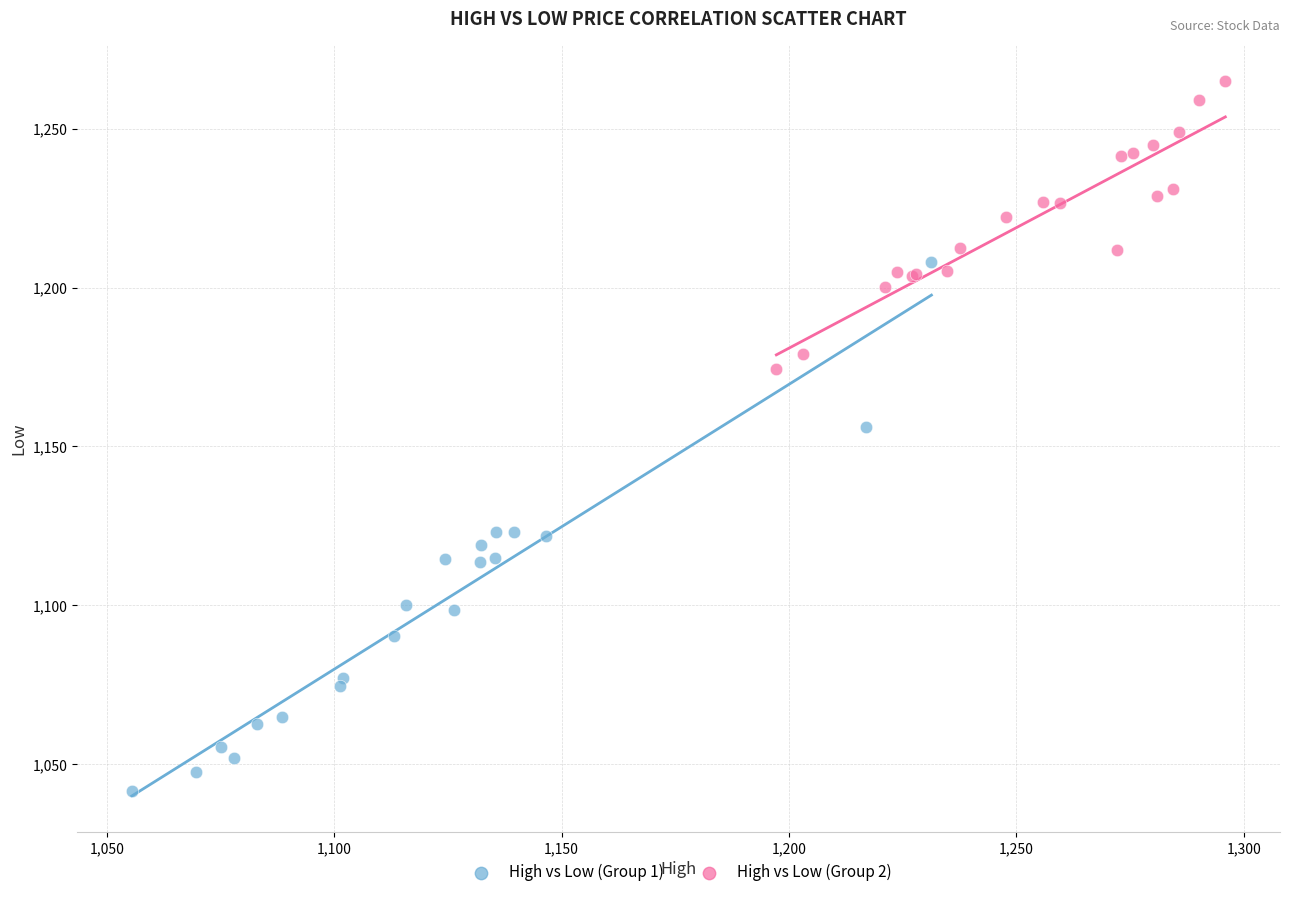

Which series contains the lowest Y value?

High vs Low (Group 1)